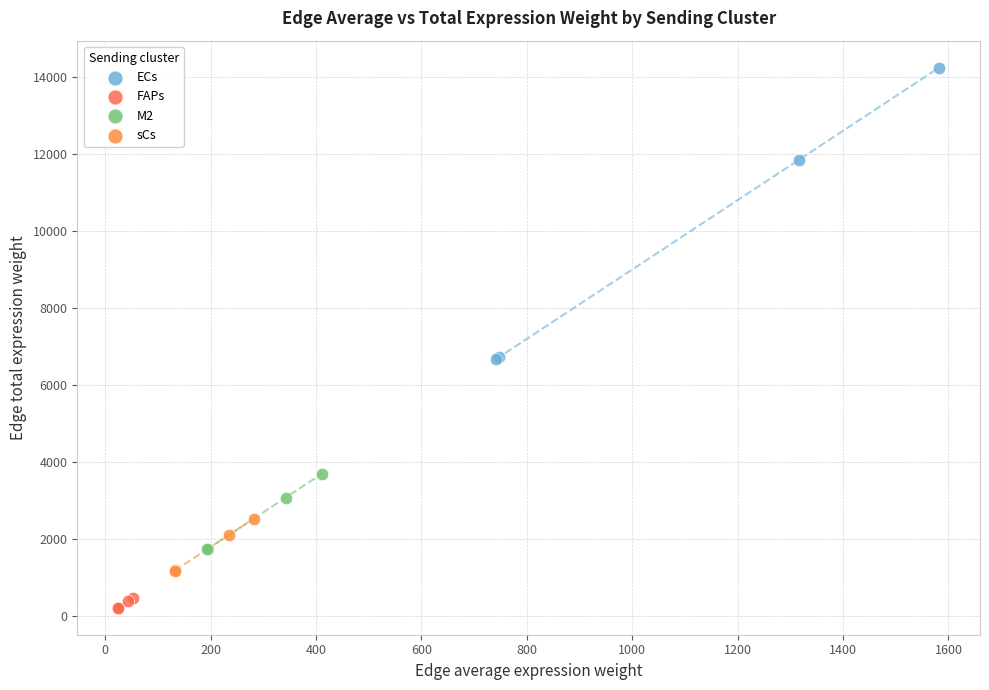

Which series has the widest spread of Y values?

ECs